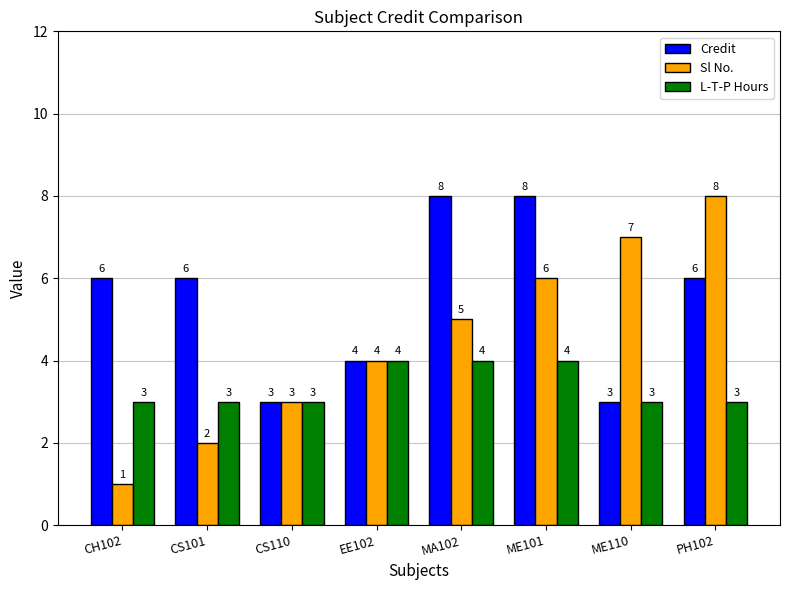

Rank the categories by Sl No. value from highest to lowest.

PH102, ME110, ME101, MA102, EE102, CS110, CS101, CH102